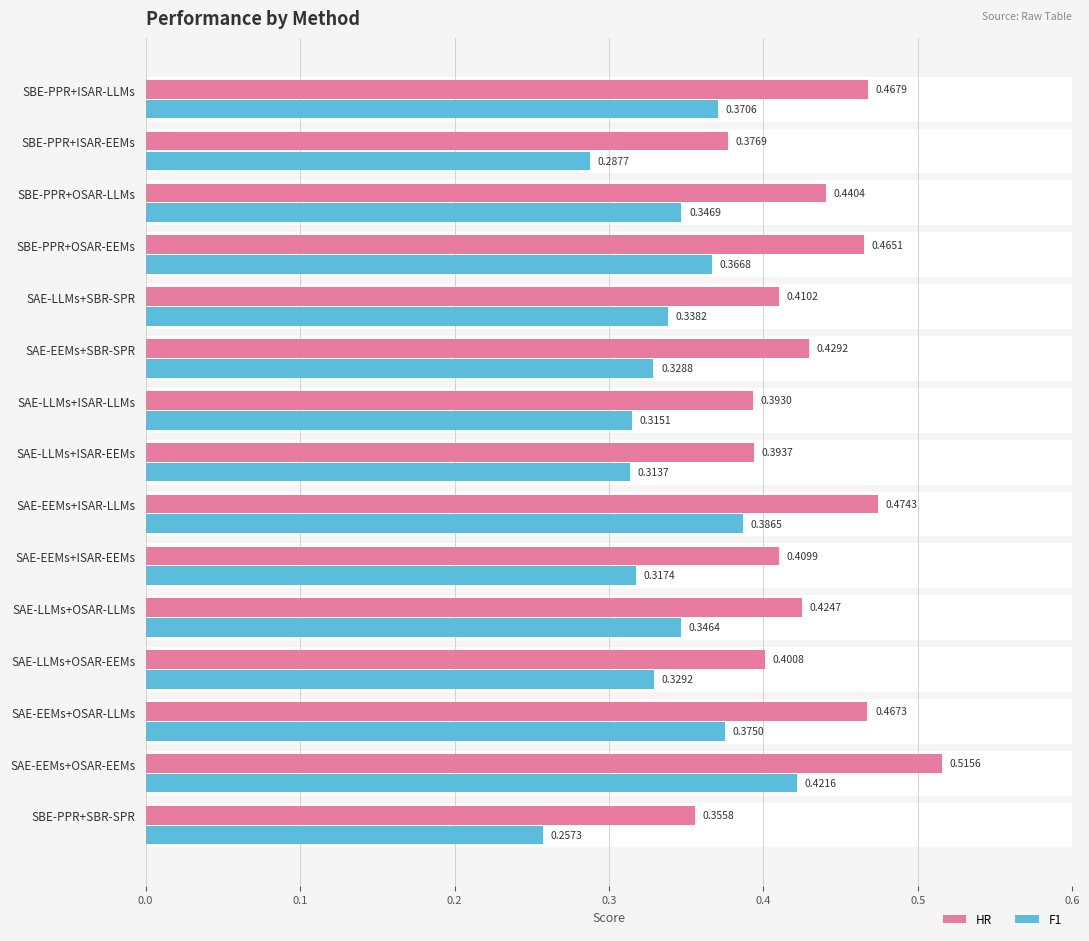

Is the value of F1 at SAE-EEMs+OSAR-LLMs greater than the value of HR at SBE-PPR+OSAR-LLMs?

No